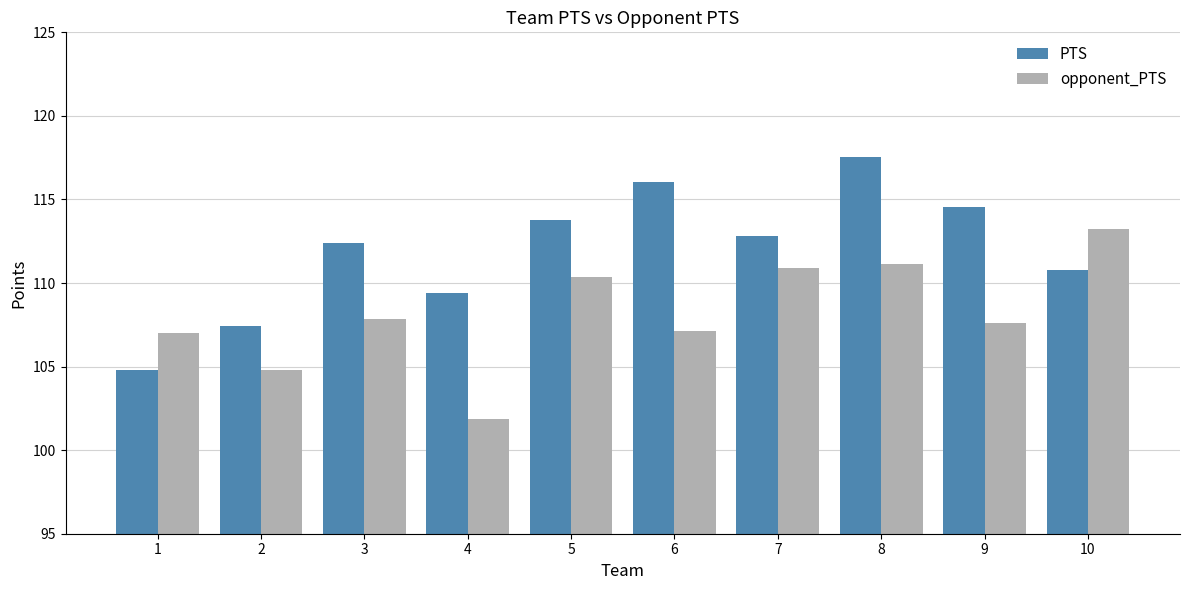

Are the bars grouped side by side (vs. stacked)?

Yes